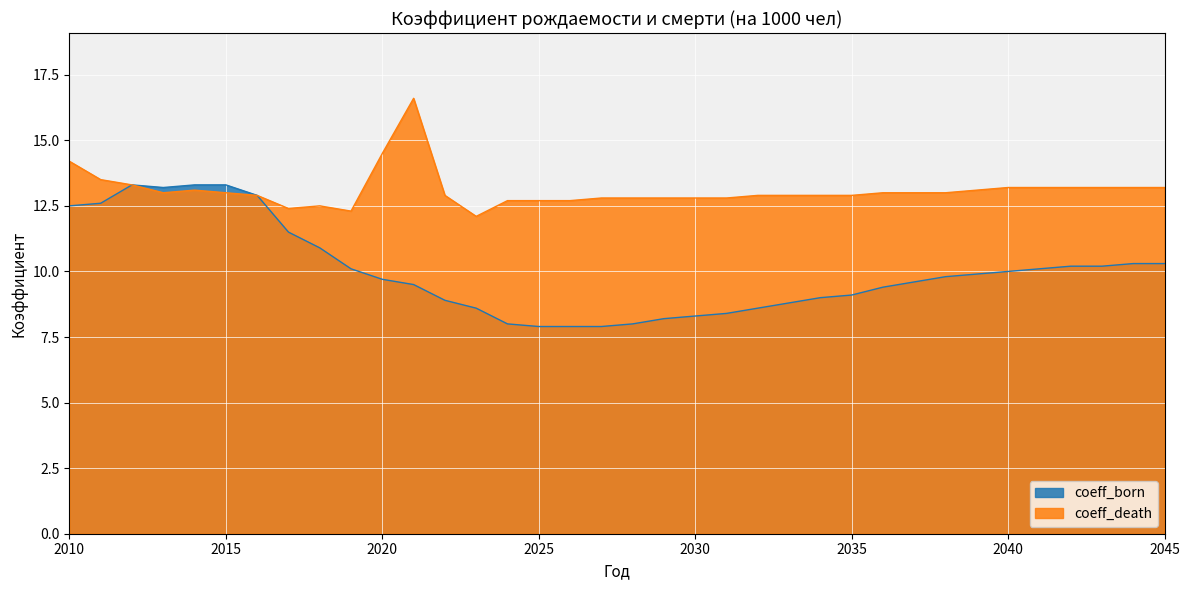

Is the value of coeff_death at 2018 greater than the value of coeff_born at 2020?

Yes